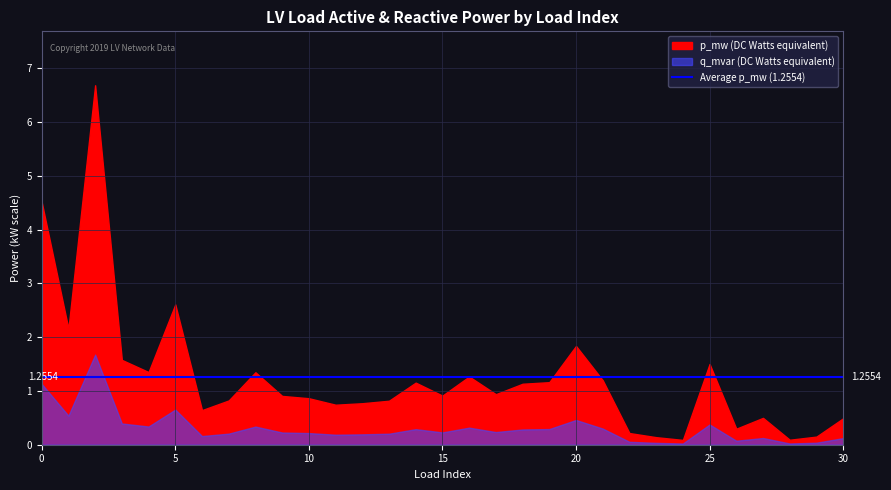

Is the value of q_mvar at 19 greater than the value of p_mw at 28?

Yes